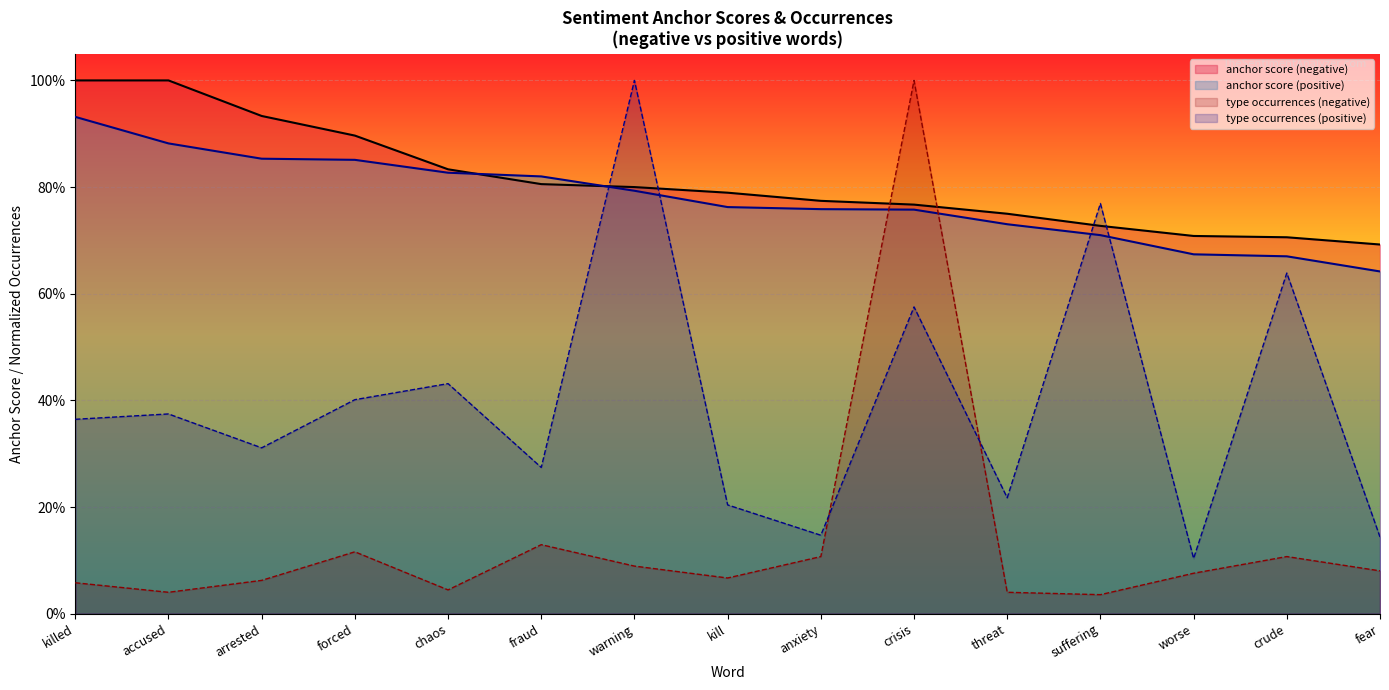

What are all the series names shown in the legend?

anchor score (negative), anchor score (positive), type occurrences (negative), type occurrences (positive)